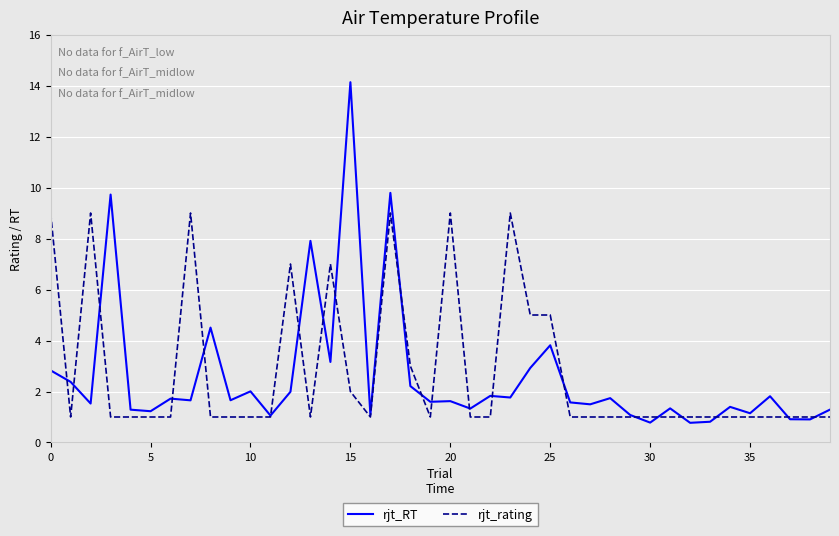

At how many categories does at least one series exceed 13?

1